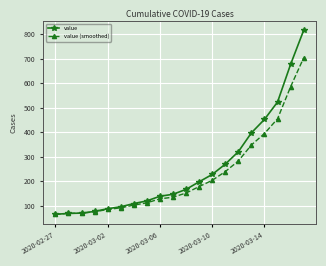

Which series ends up on top after the final intersection of value and value (smoothed)?

value